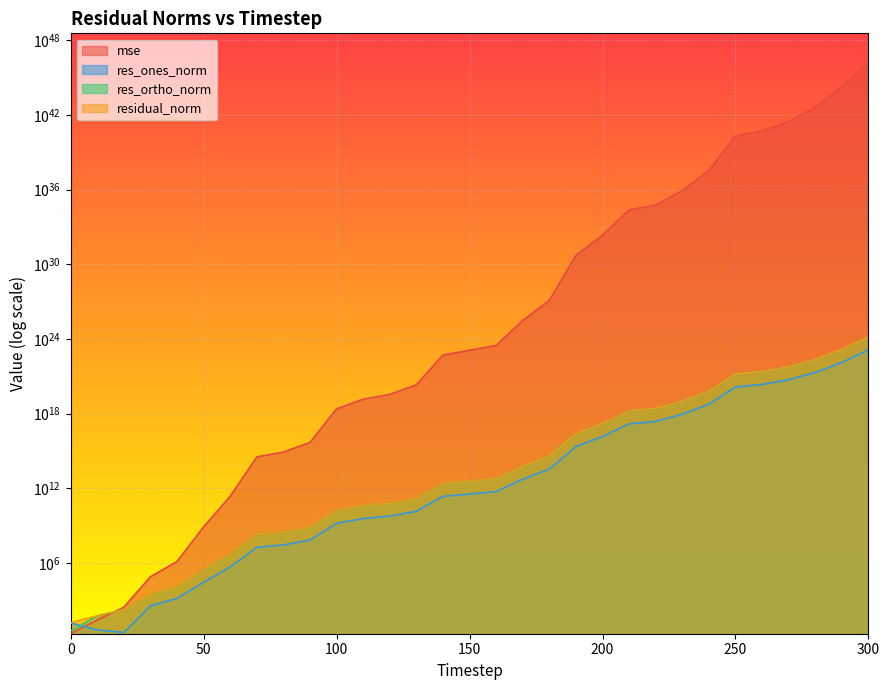

Which series changed the most between 0 and 20?

mse